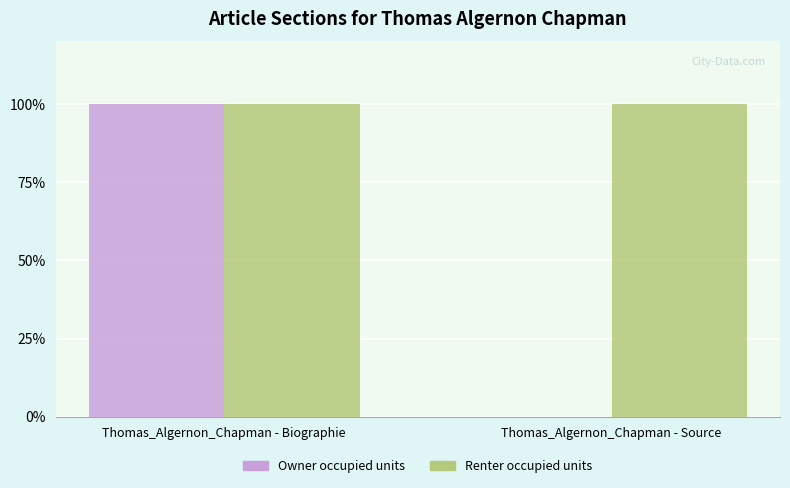

What are all the series names shown in the legend?

Owner occupied units, Renter occupied units